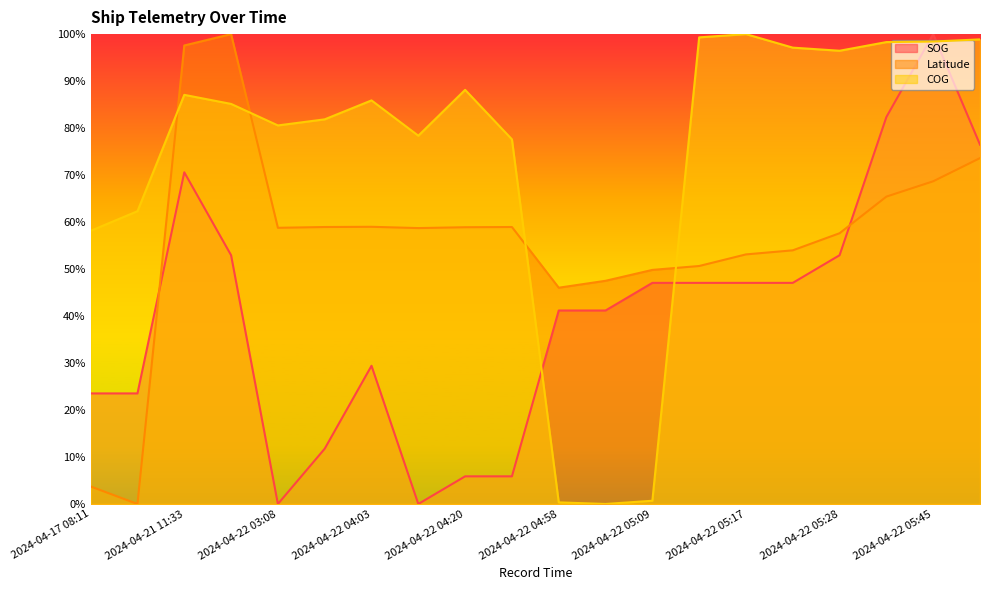

Where does the SOG series first go above 47?

2024-04-21 11:33